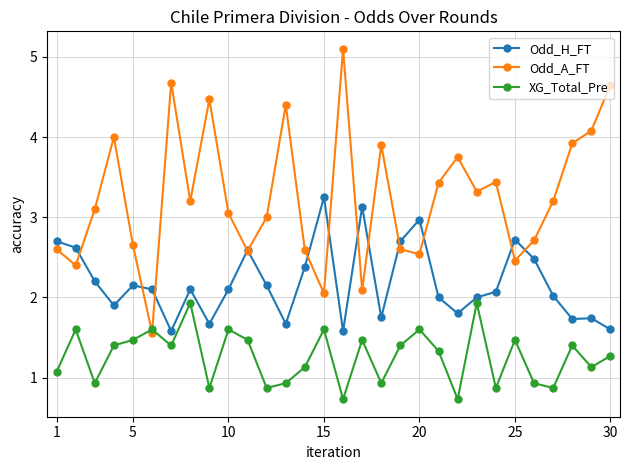

Which series has the largest total across all categories?

Odd_A_FT